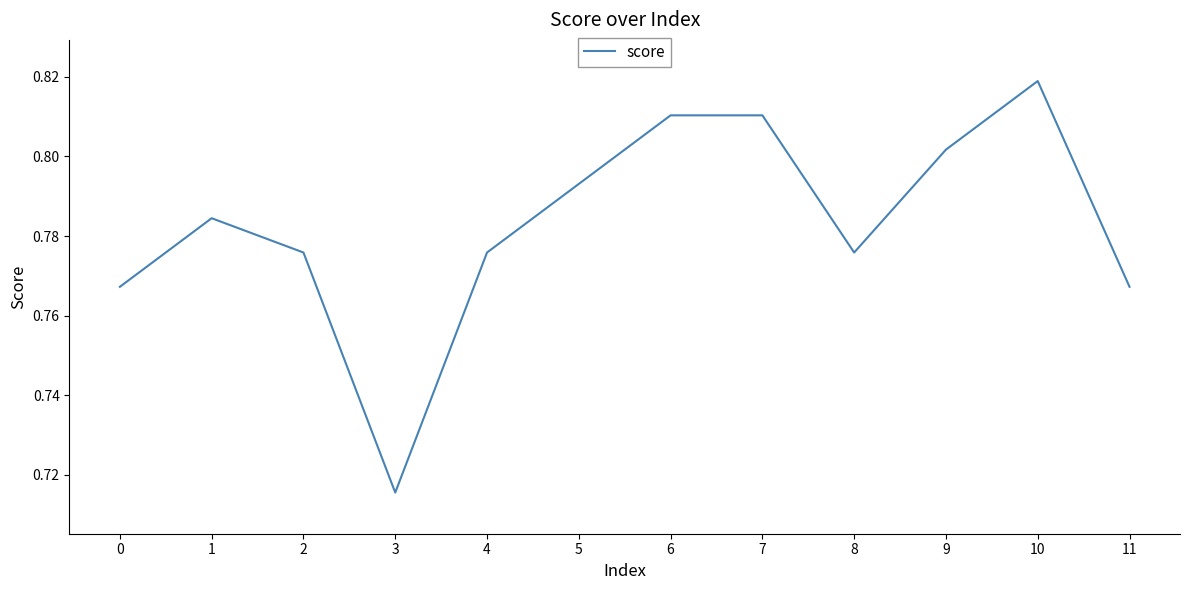

At which category does the chart reach its minimum across all series?

3